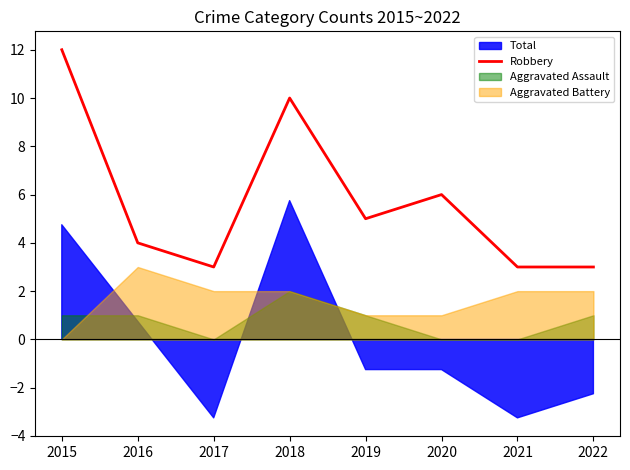

How many lines are shown in the chart?

1